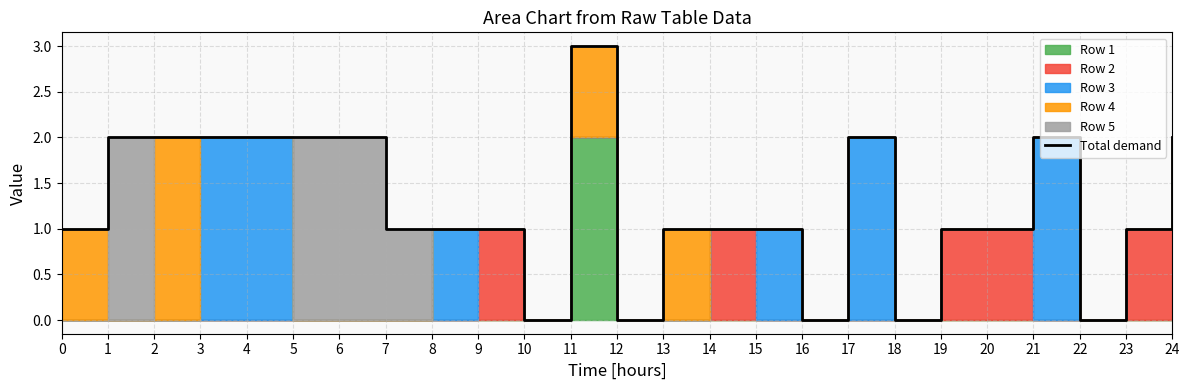

How many interior local peaks (higher than both neighbors) does the data have?

3